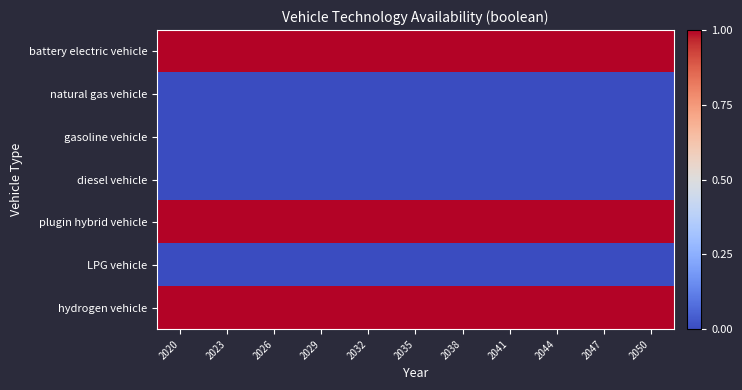

At which category is the sum across all series the highest?

2020